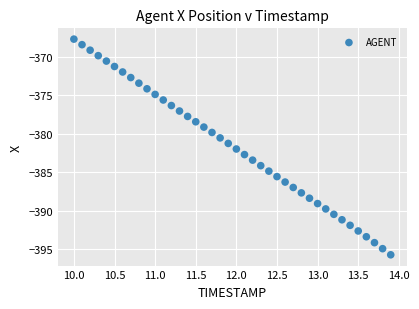

What is the range of X values (max minus min)?

3.9